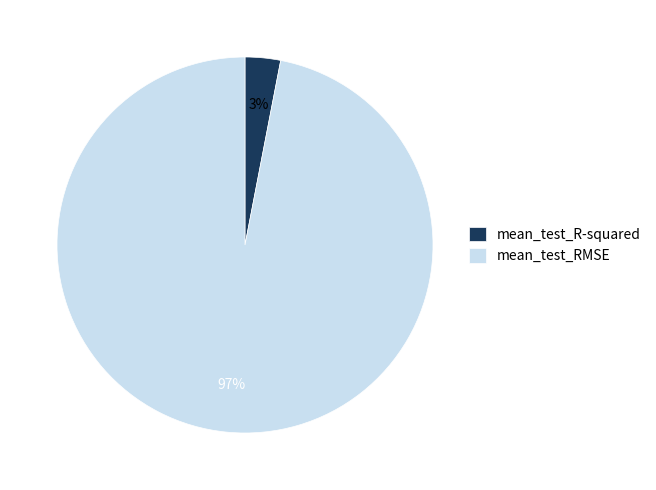

Is it true that mean_test_RMSE is 85% of the pie?

False